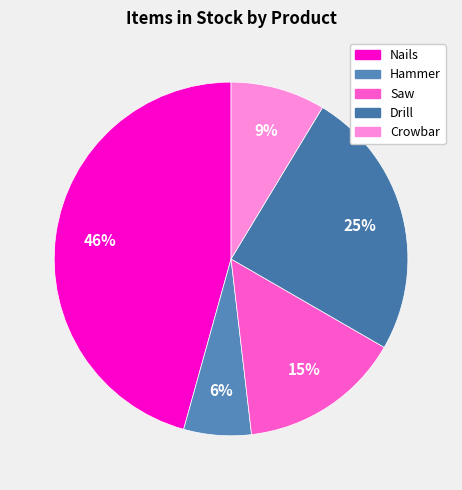

How many segments does this pie chart have?

5